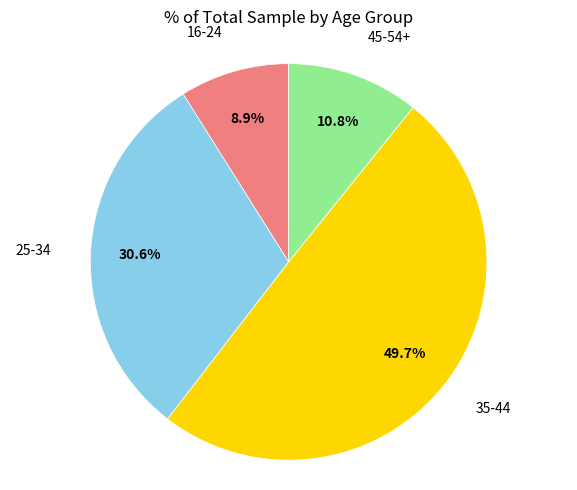

Is there any slice that represents more than half of the pie?

No